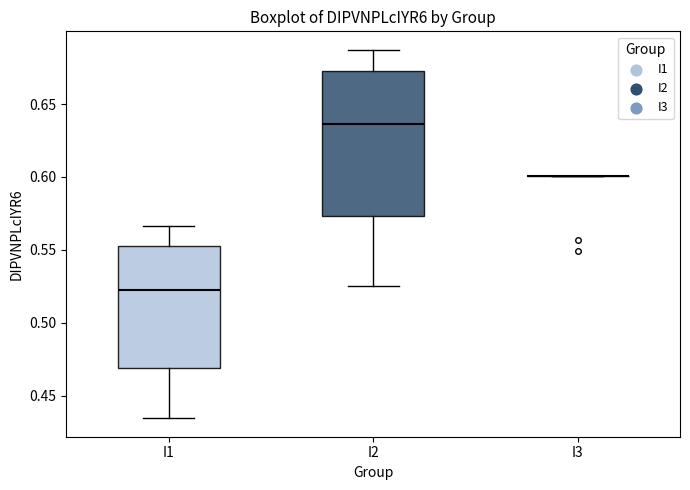

Where does the upper whisker of the box for I1 end on the y-axis? The values are not printed on the chart, so give them approximately, as read against the axis.

0.565